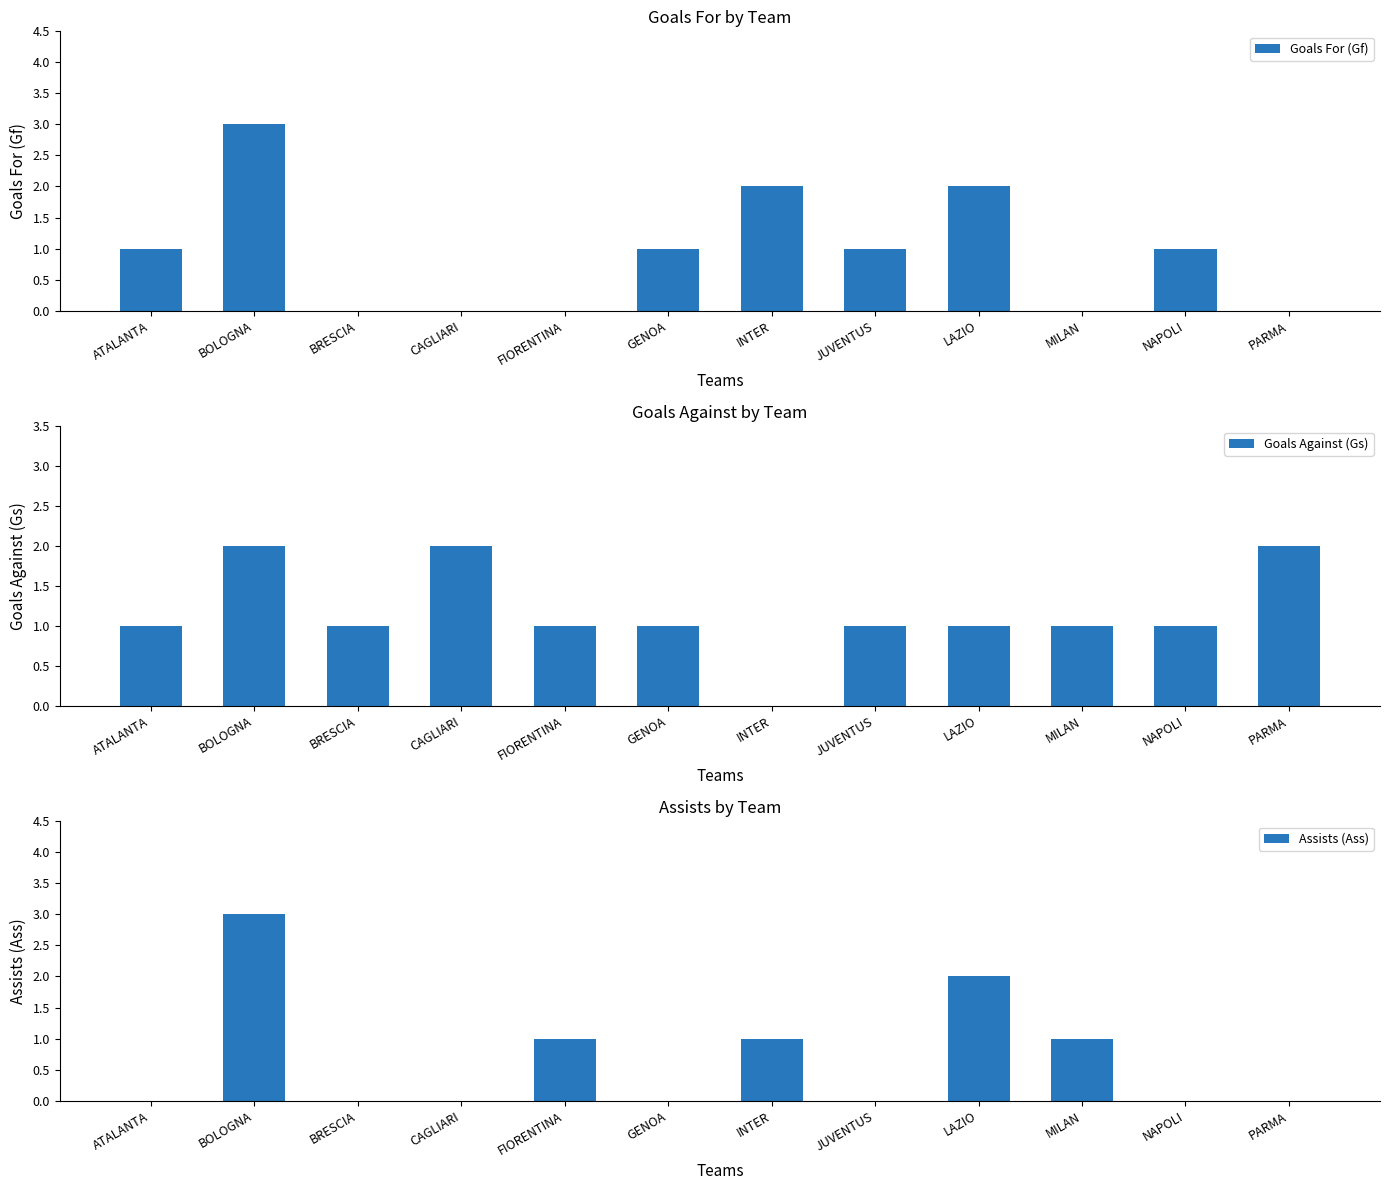

What is the maximum value shown in the chart?

3